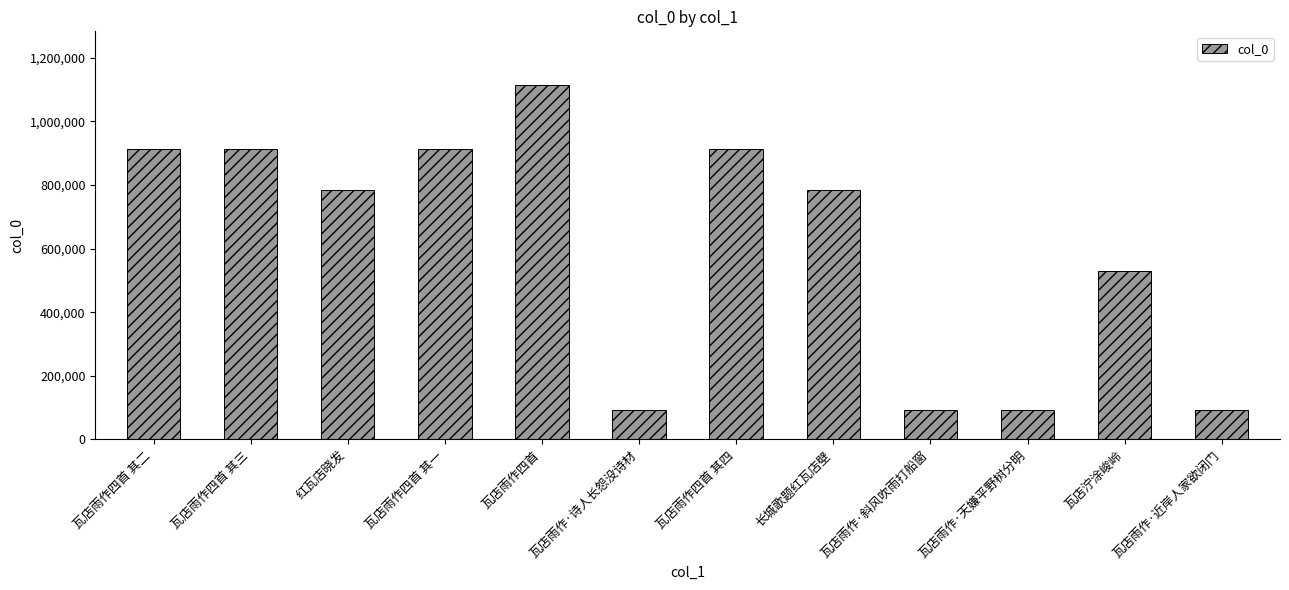

What is the sum of all values?

7236094